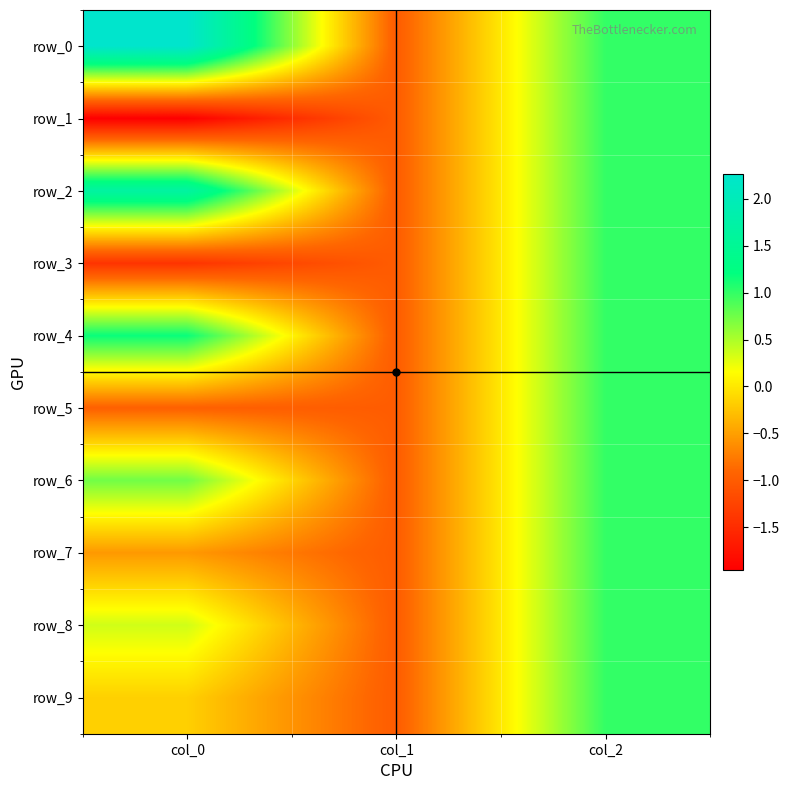

Reading right to left, what are all the values shown in this chart?

row_0: col_2=1.0	col_1=-1.0	col_0=2.3
row_1: col_2=1.0	col_1=-1.0	col_0=-2.0
row_2: col_2=1.0	col_1=-1.0	col_0=1.7
row_3: col_2=1.0	col_1=-1.0	col_0=-1.4
row_4: col_2=1.0	col_1=-1.0	col_0=1.2
row_5: col_2=1.0	col_1=-1.0	col_0=-1.0
row_6: col_2=1.0	col_1=-1.0	col_0=0.7
row_7: col_2=1.0	col_1=-1.0	col_0=-0.5
row_8: col_2=1.0	col_1=-1.0	col_0=0.4
row_9: col_2=1.0	col_1=-1.0	col_0=-0.2